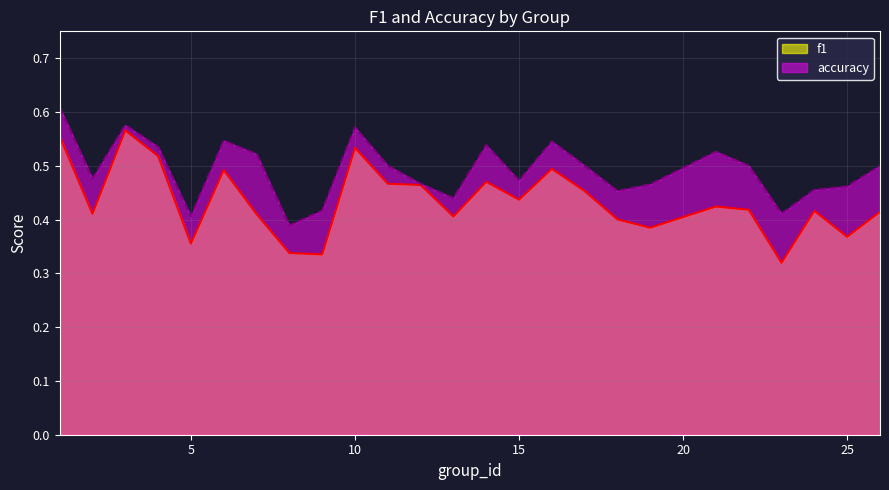

What are all the series names shown in the legend?

f1, accuracy